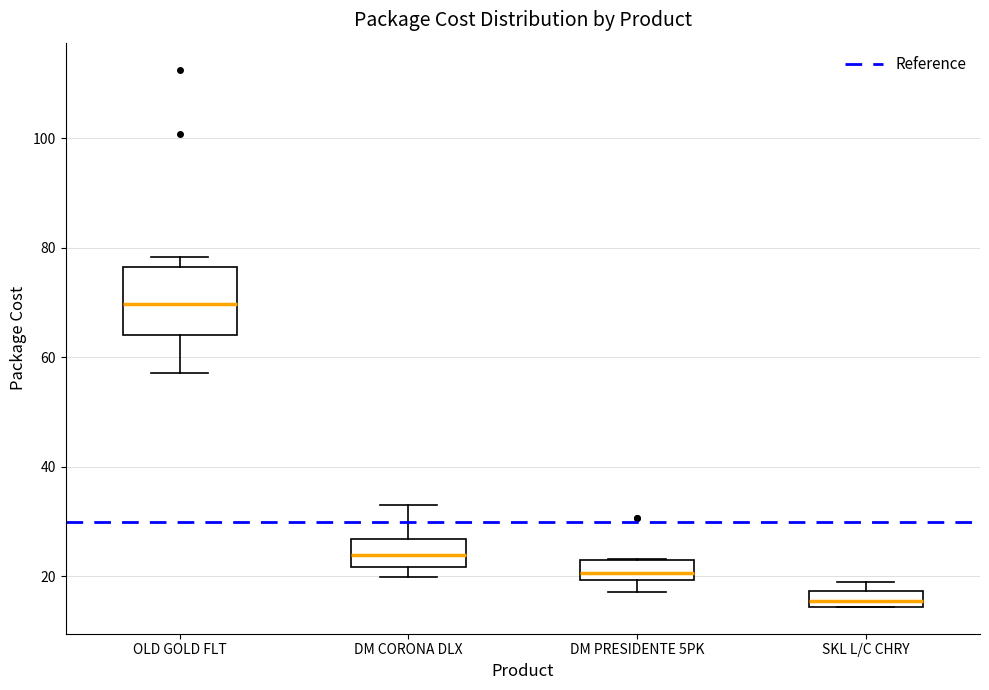

Where does the median line of the box for SKL L/C CHRY sit on the y-axis? The values are not printed on the chart, so give them approximately, as read against the axis.

16